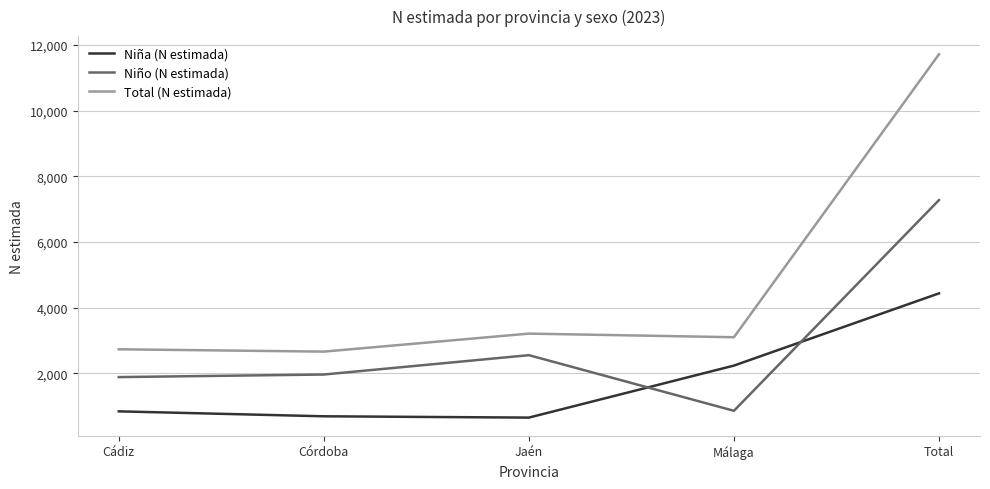

Which series changed the most between Málaga and Total?

Total (N estimada)